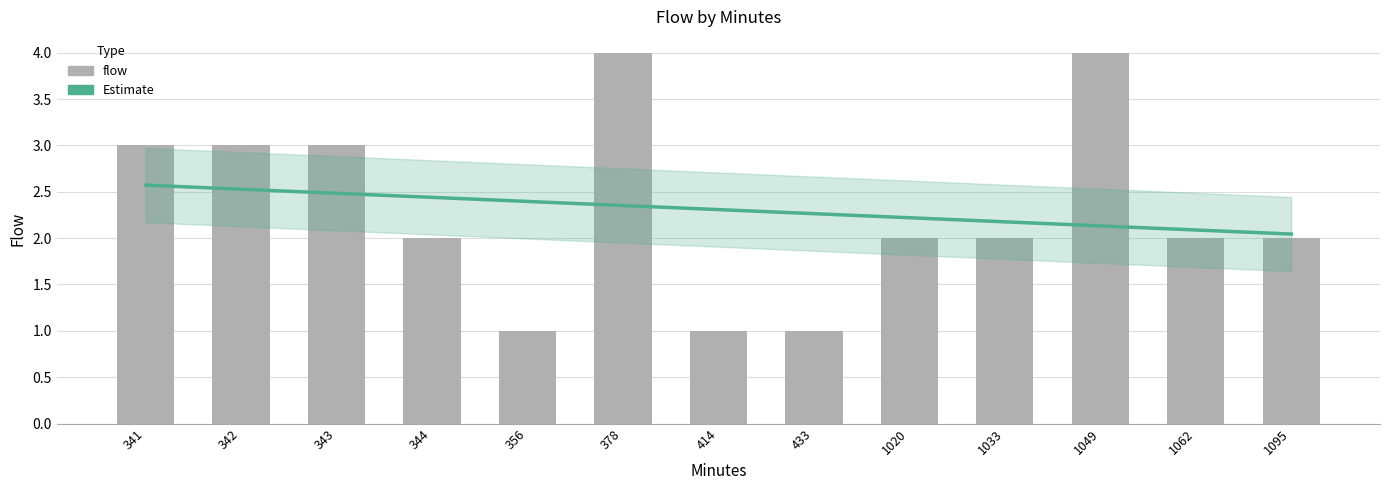

What is the value of the Estimate bar at the 2nd from the left?

2.5